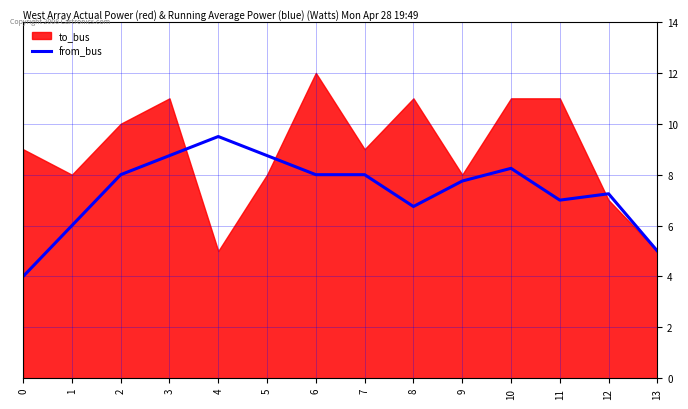

The chart shows a value of 4.4 at 10. True or false?

False